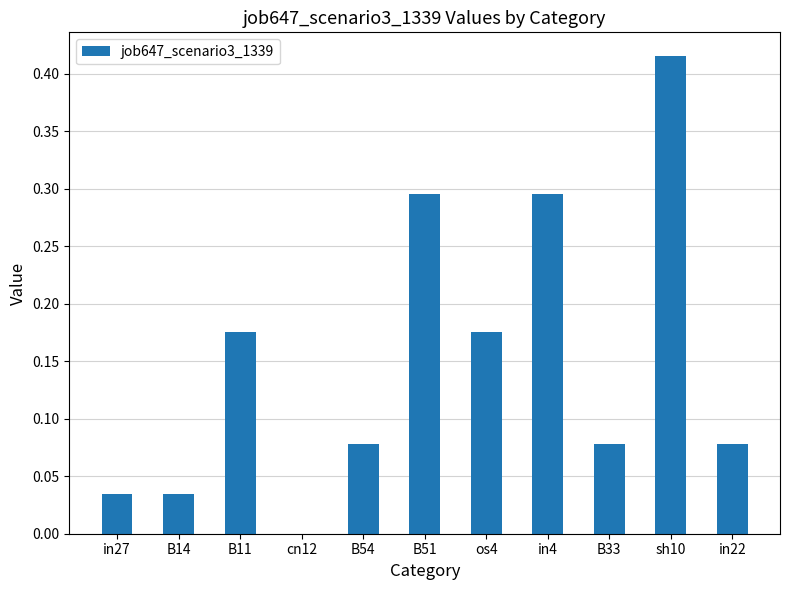

Which label corresponds to the largest value in the chart?

sh10